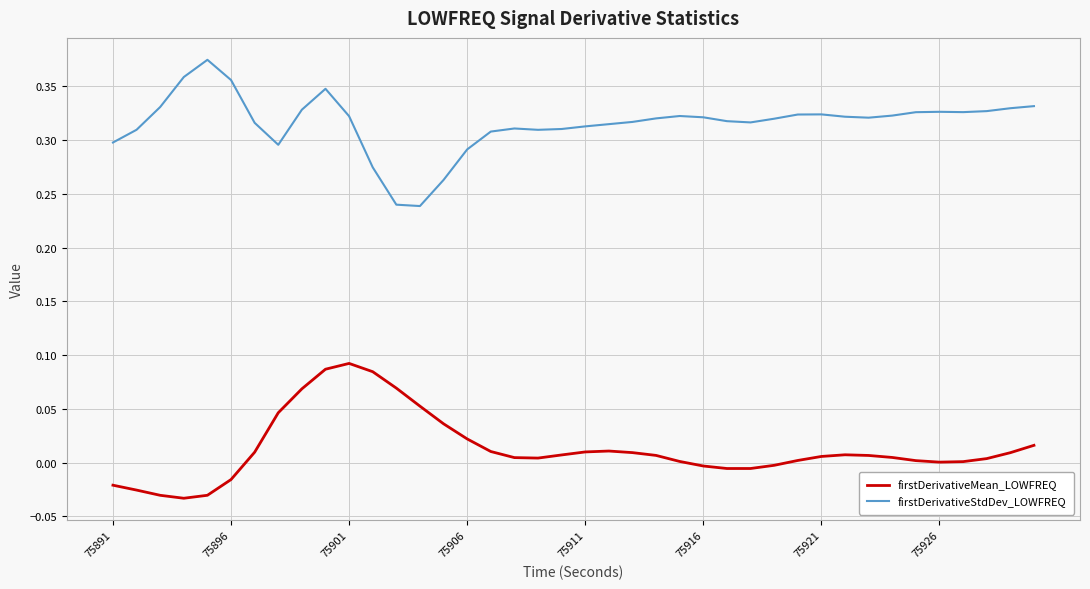

List the series in order of their overall mean, highest first.

firstDerivativeStdDev_LOWFREQ, firstDerivativeMean_LOWFREQ